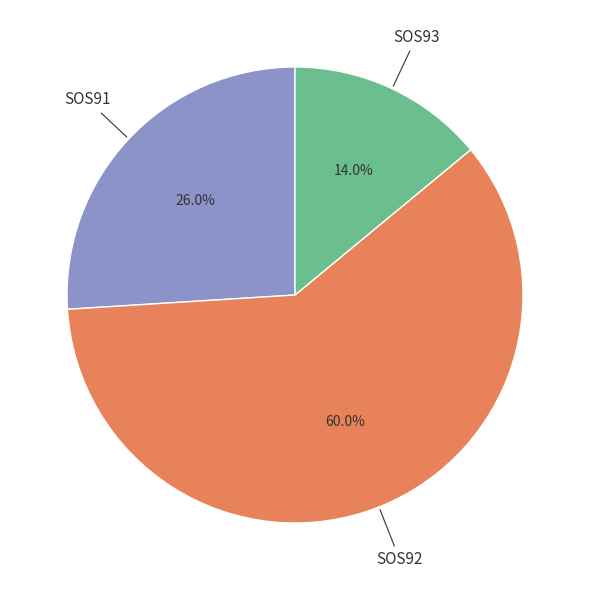

Count the number of slices in the pie.

3